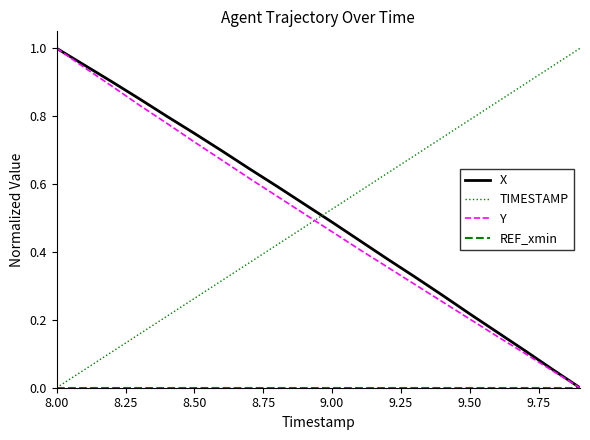

How many intersections are there between X and TIMESTAMP?

1